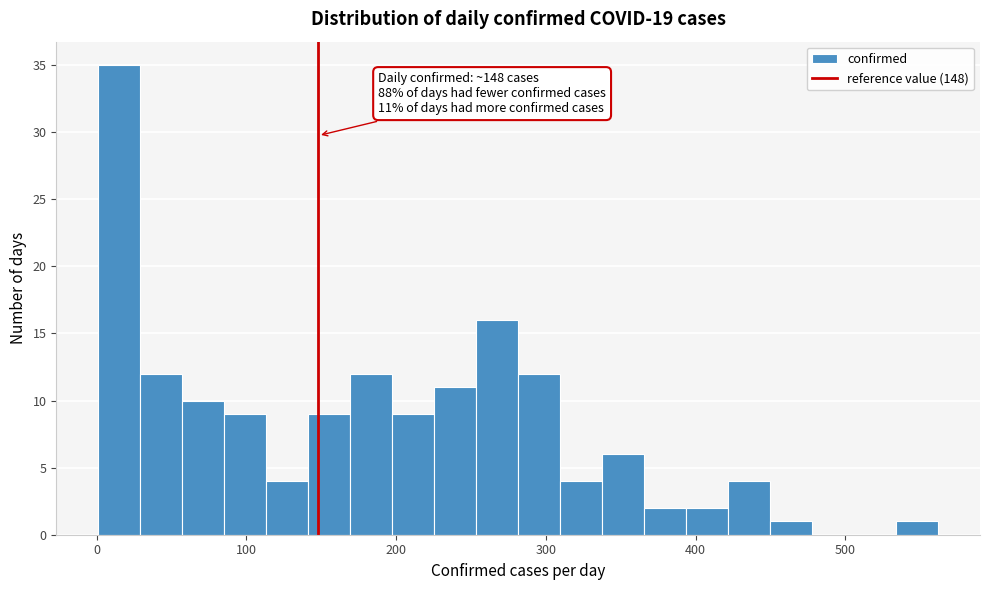

Read against the x-axis, roughly where is the centre of the tallest bar?

20